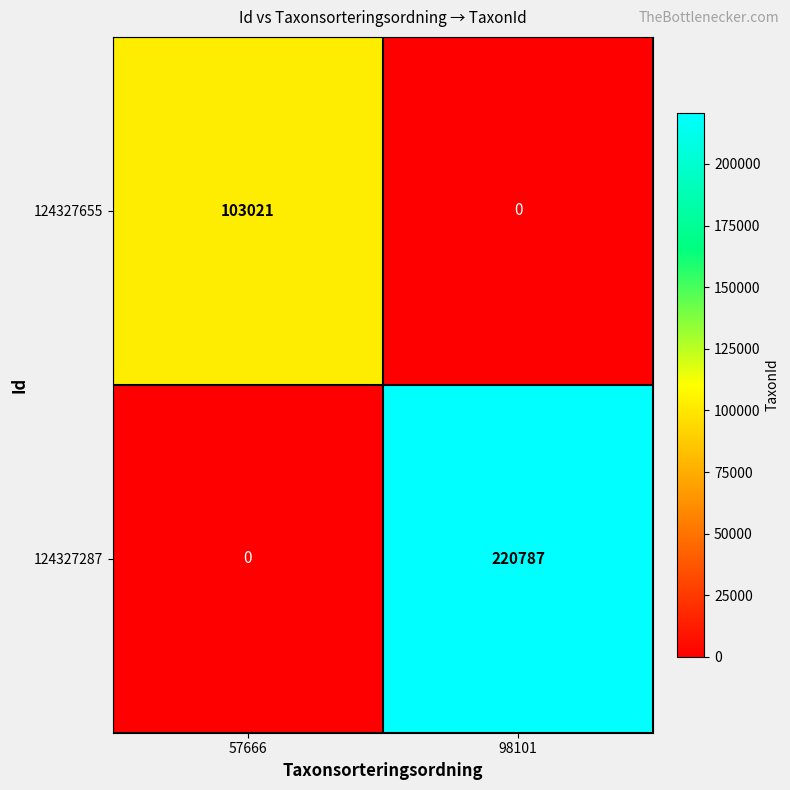

How many data points in 124327287 are less than 220787?

1